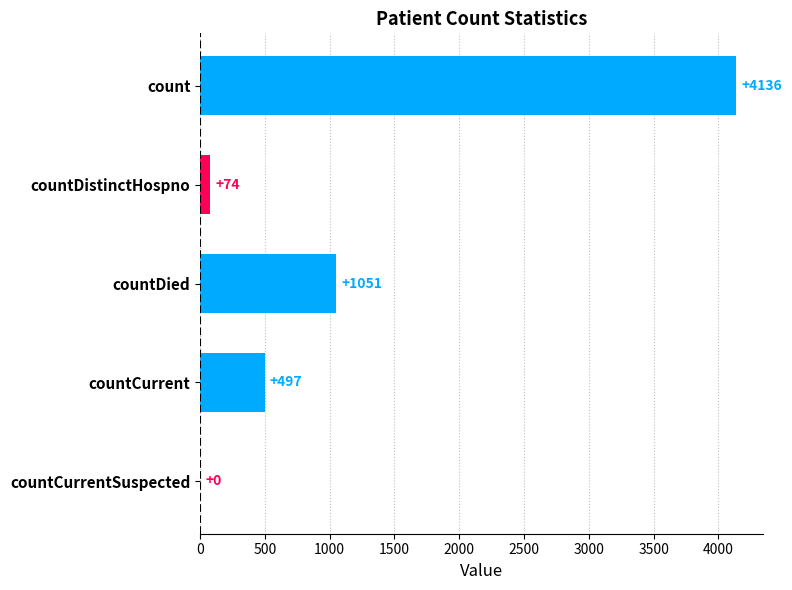

What is the greatest value displayed?

4136